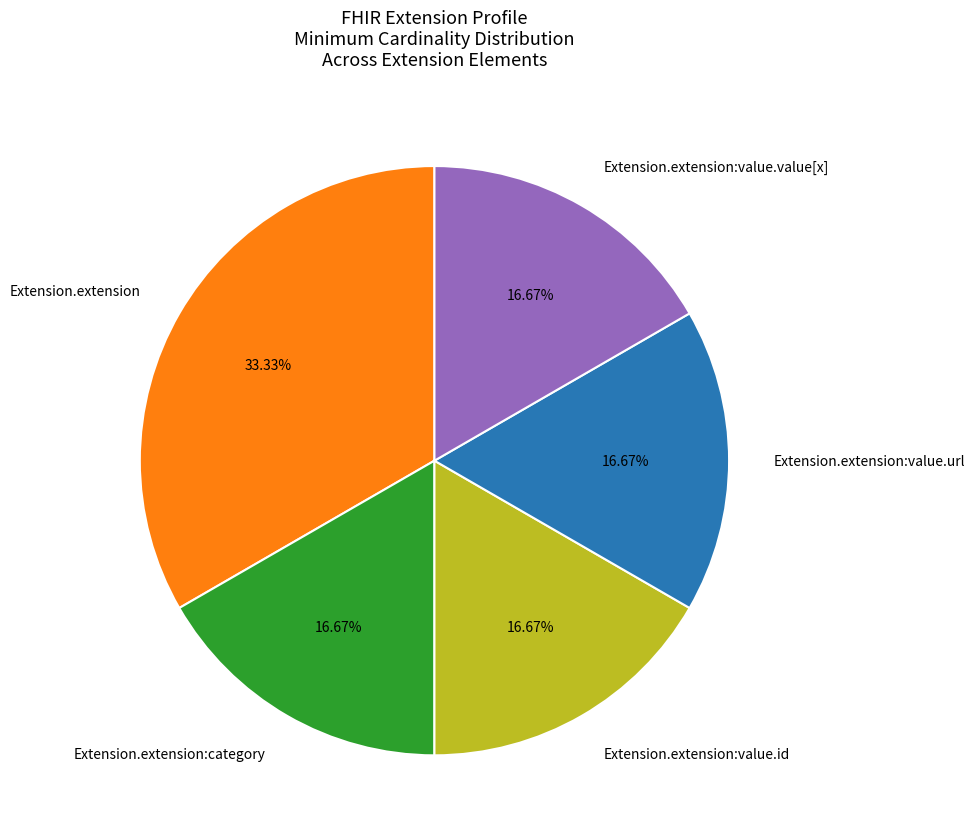

Which slice is the largest?

Extension.extension